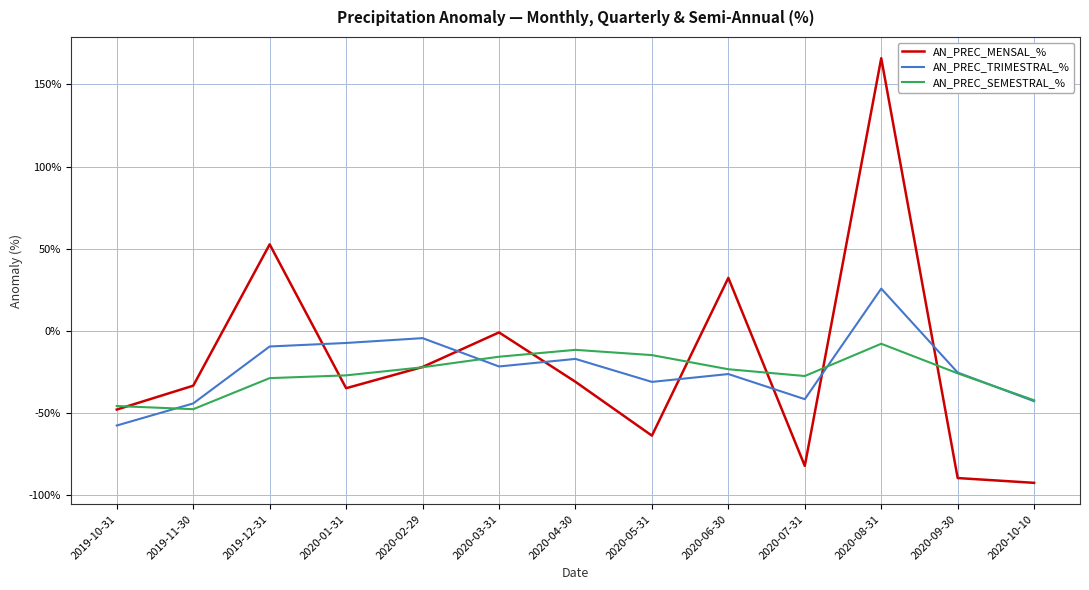

What is the spread (max minus min) of values at 2020-02-29?

17.7